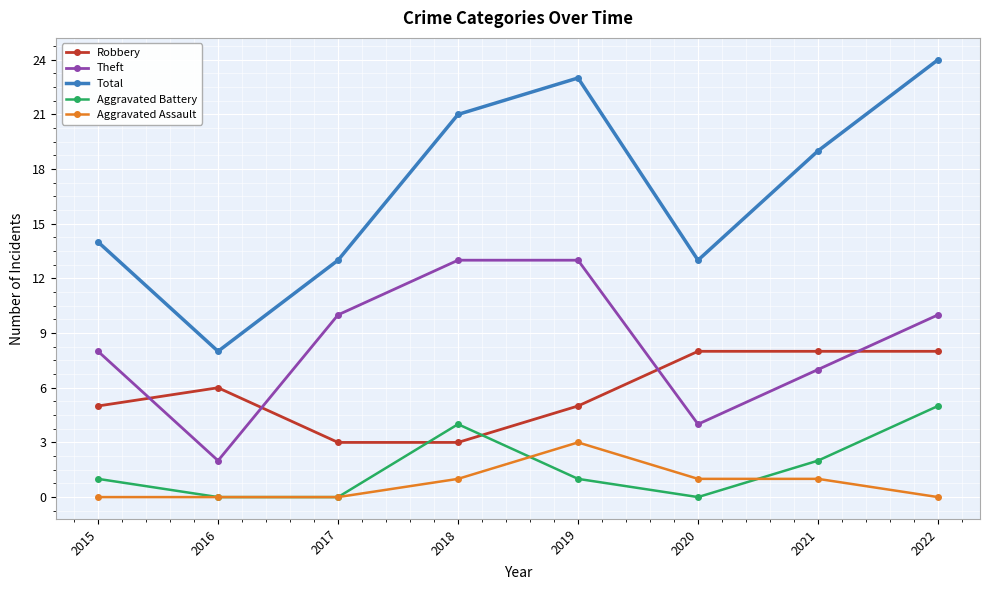

What is the value of the Robbery point at the 2nd from the left?

6